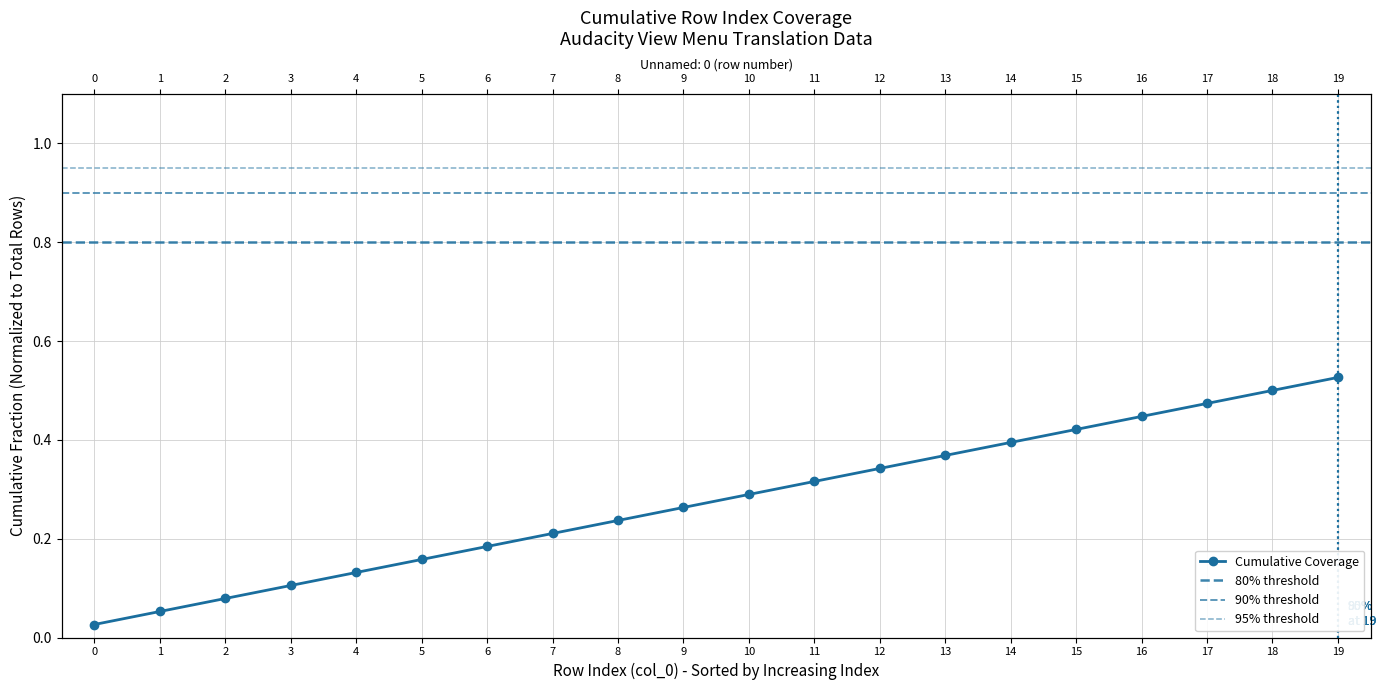

Rank the categories by value from lowest to highest.

0, 1, 2, 3, 4, 5, 6, 7, 8, 9, 10, 11, 12, 13, 14, 15, 16, 17, 18, 19